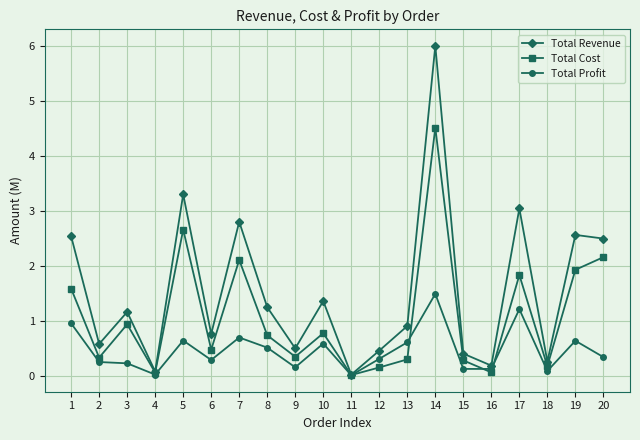

Rank the series by their maximum value, from lowest to highest.

Total Profit, Total Cost, Total Revenue